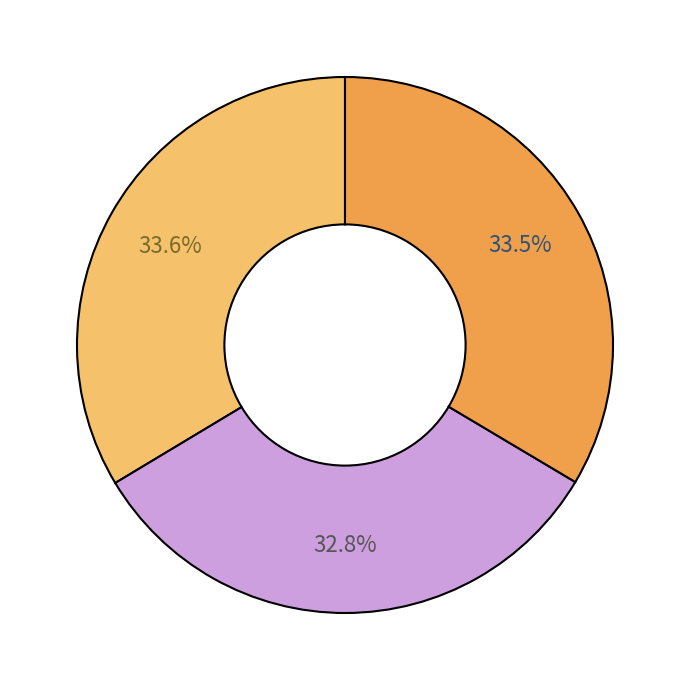

Does any single category account for the majority?

No